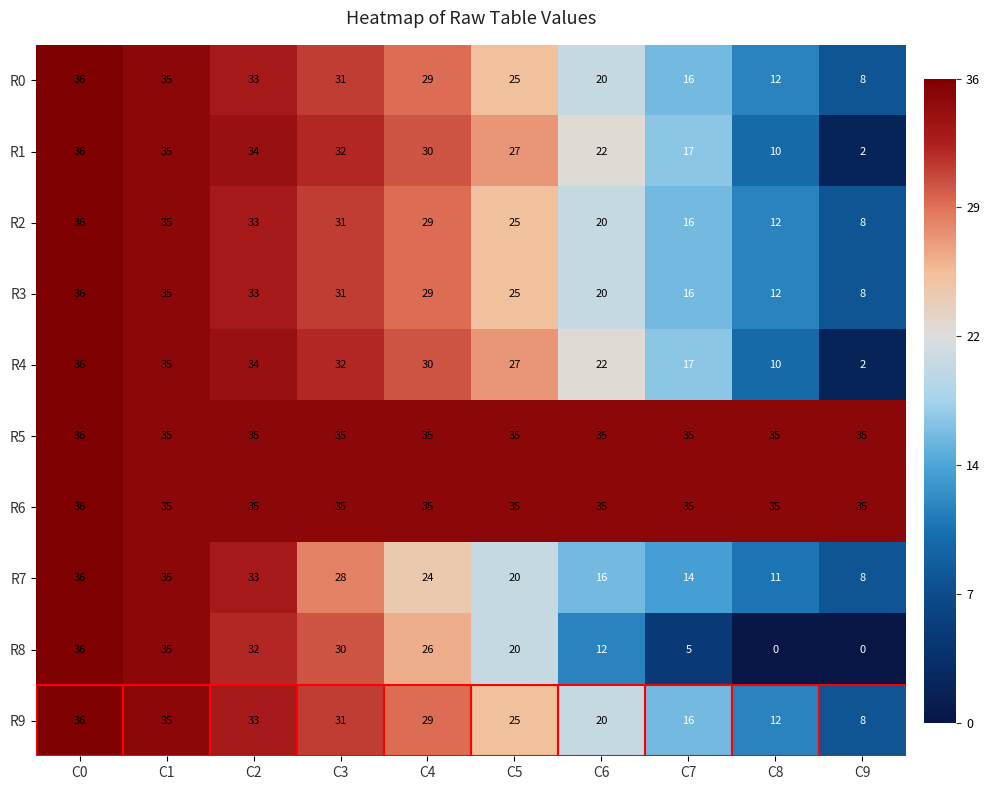

Read the R1 value at C4, to the nearest 5.

30